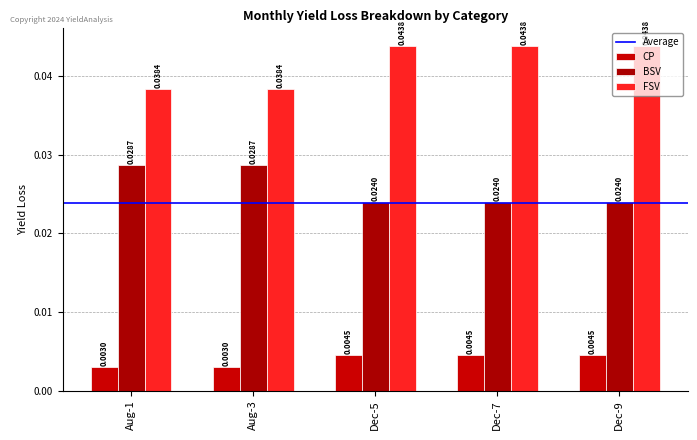

Is the value of BSV at Aug-1 greater than the value of FSV at Dec-5?

No